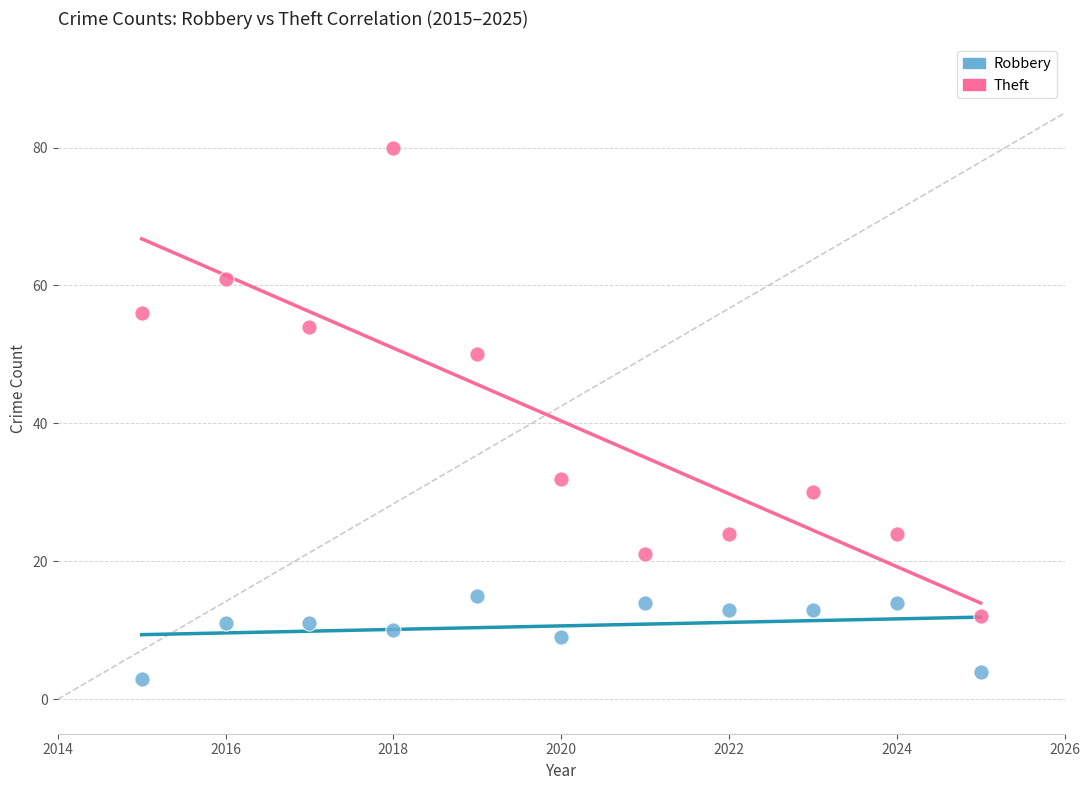

Which series has the largest Y range (max minus min)?

Theft